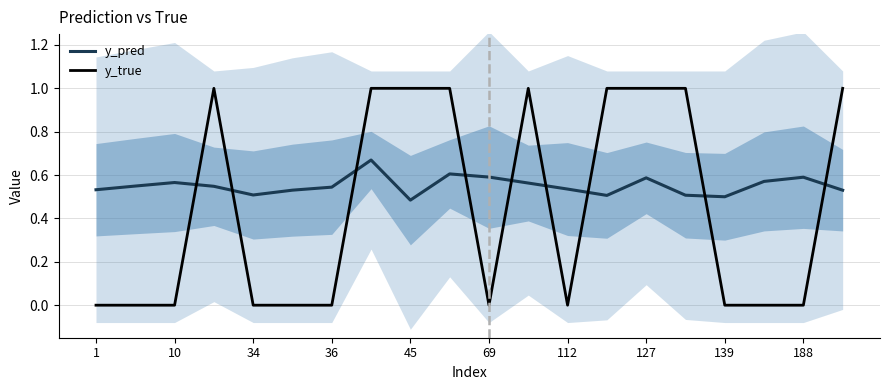

Which series ends up on top after the final intersection of y_true and y_pred?

y_true